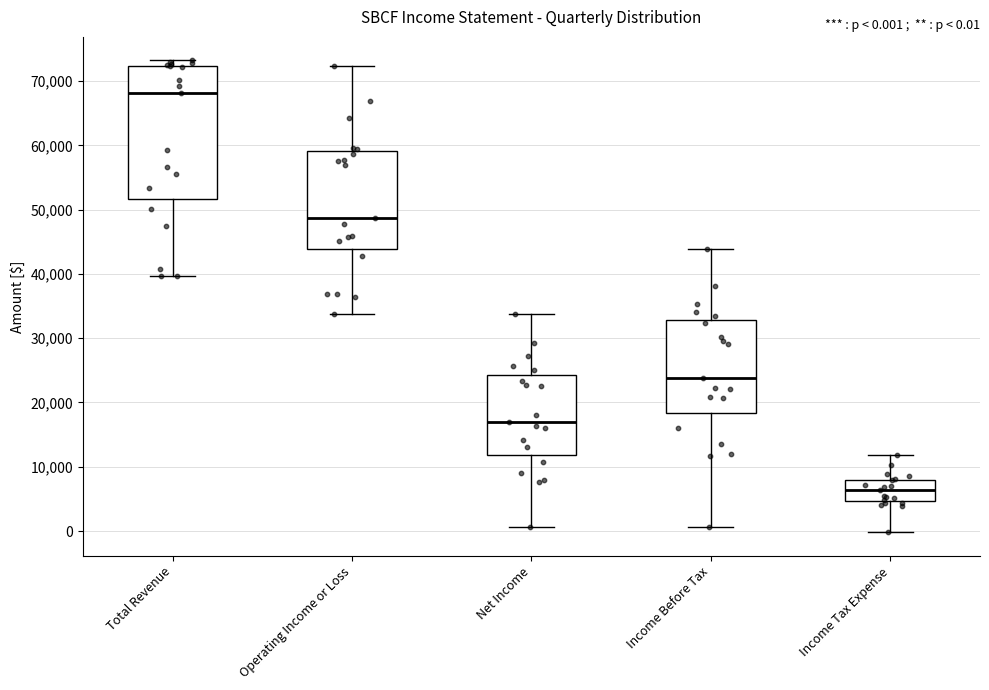

Which box is the tallest, from its lower edge to its upper edge?

Total Revenue